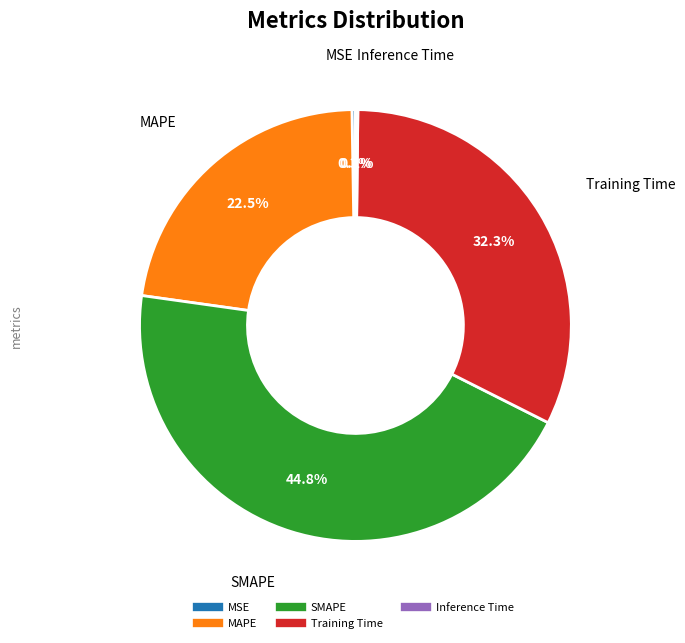

What portion of the pie excludes Training Time?

67.7%